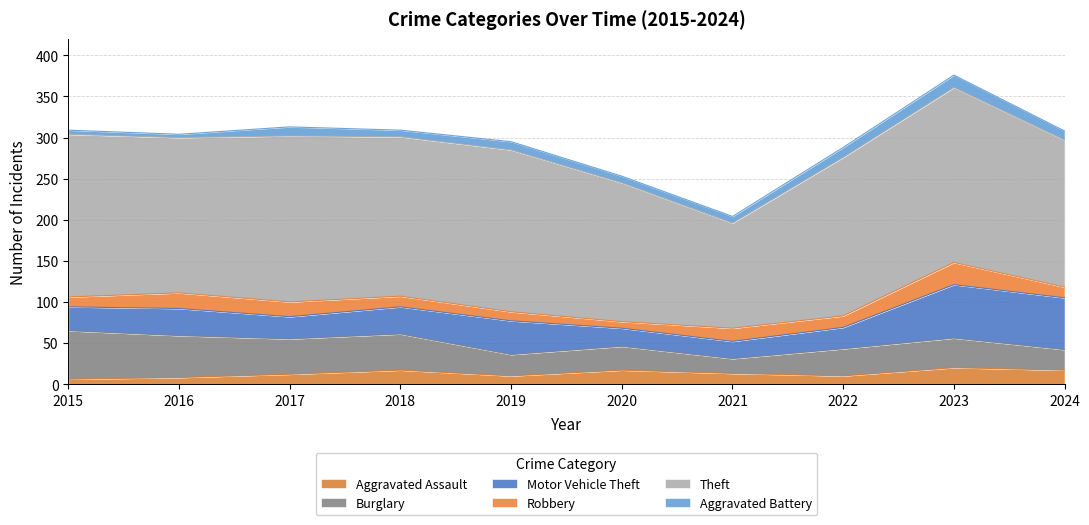

True or false: Aggravated Assault has a value of 26 at 2018.

False